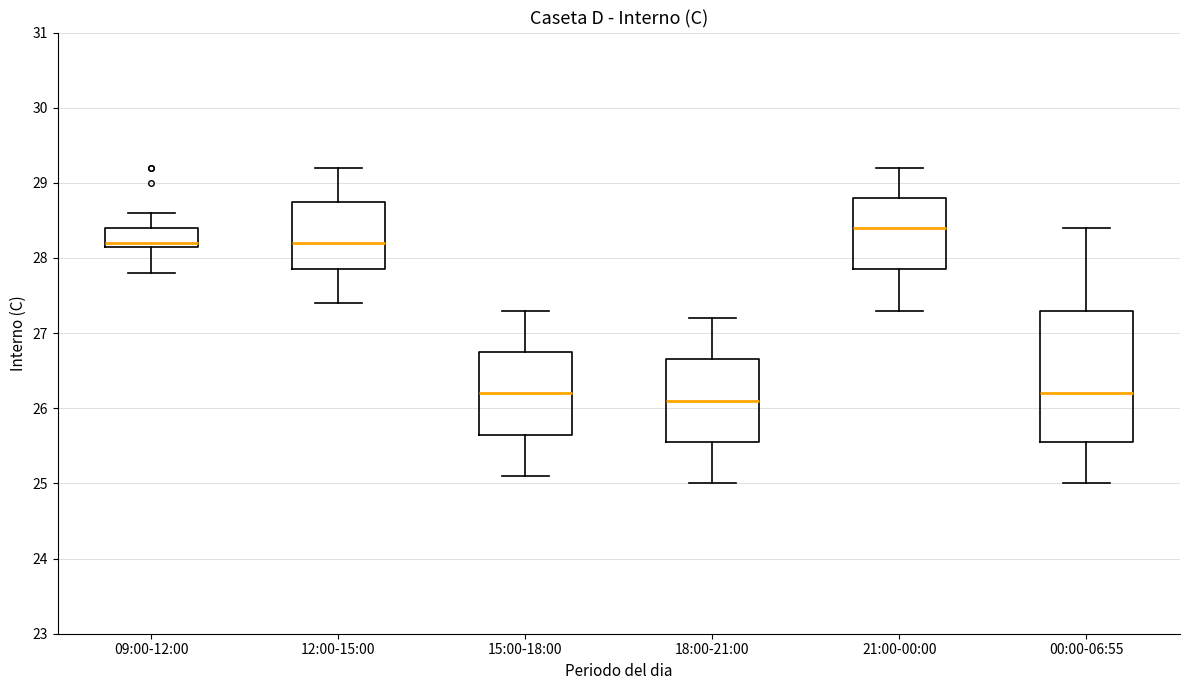

Where does the lower whisker of the box for 12:00-15:00 end on the y-axis? The values are not printed on the chart, so give them approximately, as read against the axis.

27.4